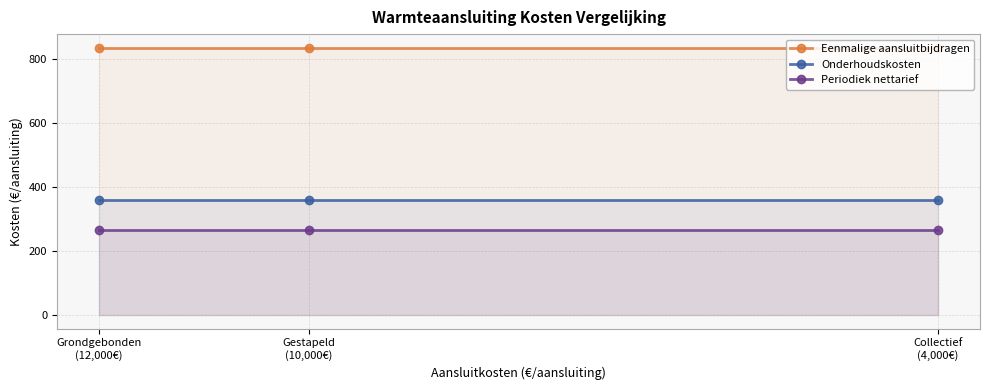

What is the total value across all series at Grondgebonden
(12,000€)?

1464.1